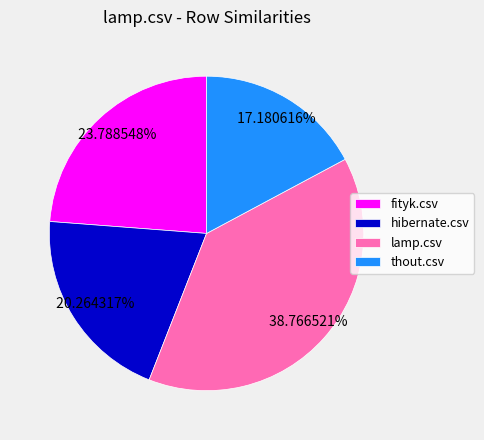

Count the number of slices in the pie.

4